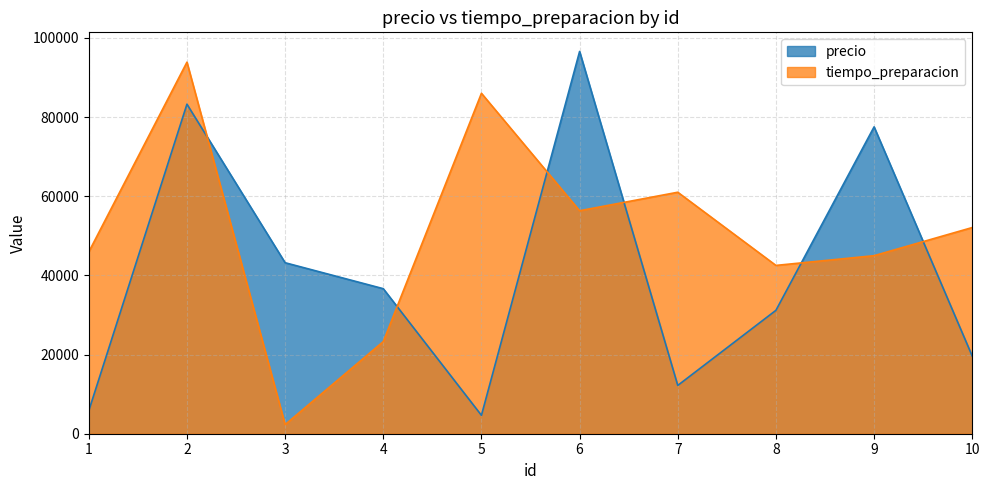

At which category is the sum across all series the highest?

2